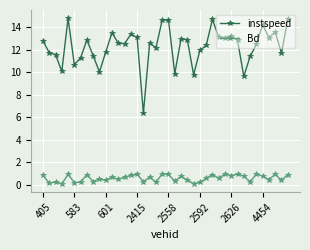

What is the minimum value shown in the chart?

0.1